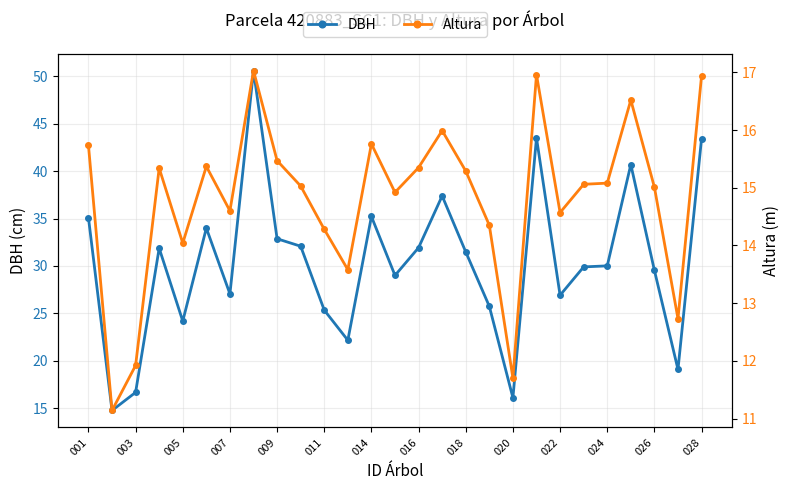

Reading left to right, extract all data points from this chart.

DBH: 35.1	14.8	16.7	31.9	24.2	34.0	27.1	50.6	32.9	32.1	25.3	22.2	35.2	29.0	31.9	37.4	31.5	25.7	16.1	43.5	26.9	29.9	30.0	40.7	29.5	19.1	43.4
Altura: 15.7	11.1	11.9	15.3	14.0	15.4	14.6	17.0	15.5	15.0	14.3	13.6	15.8	14.9	15.3	16.0	15.3	14.3	11.7	17.0	14.6	15.1	15.1	16.5	15.0	12.7	16.9